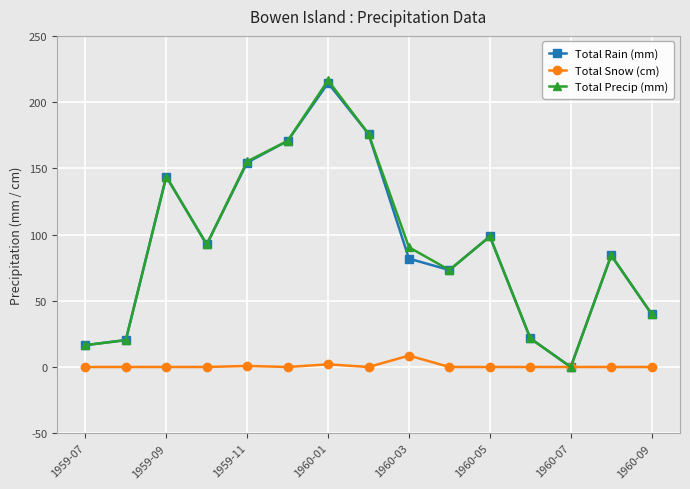

True or false: Total Snow (cm) has more than 1 interior local peaks.

True